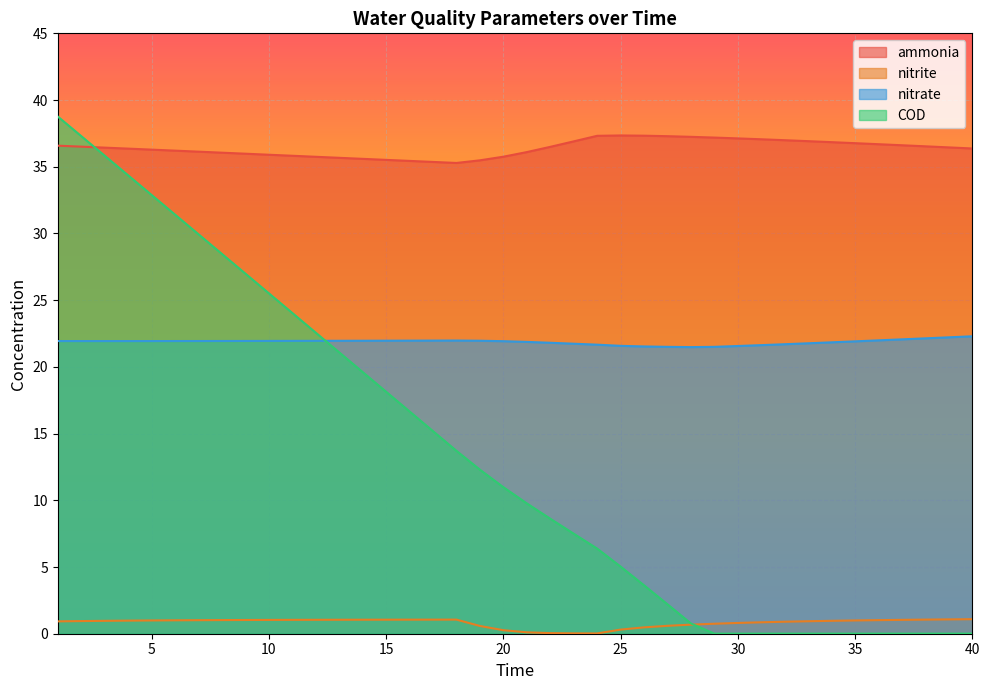

List the series in order of their peak value, highest first.

COD, ammonia, nitrate, nitrite